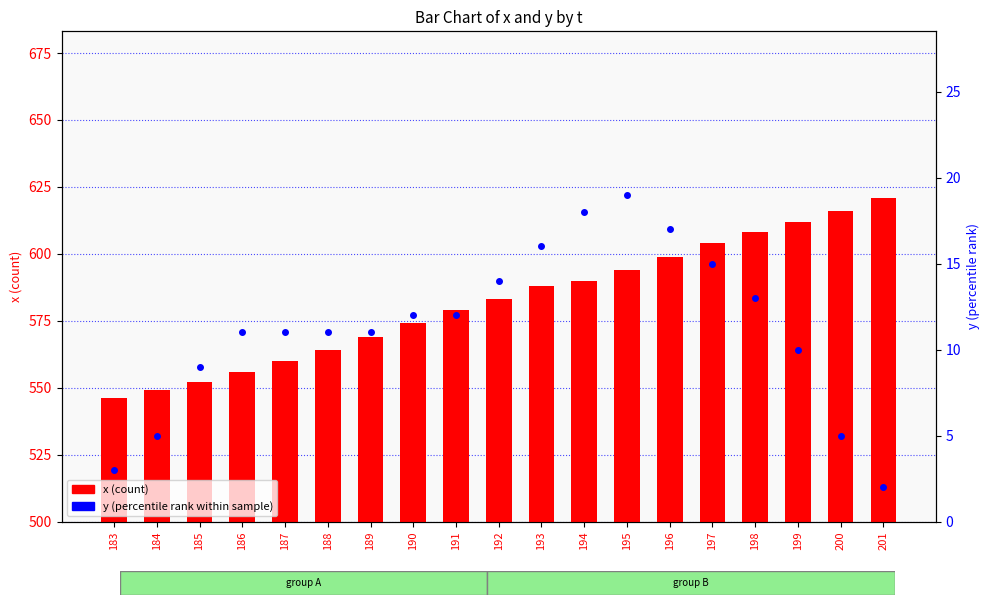

True or false: y (percentile rank) has a value of 6 at 187.

False